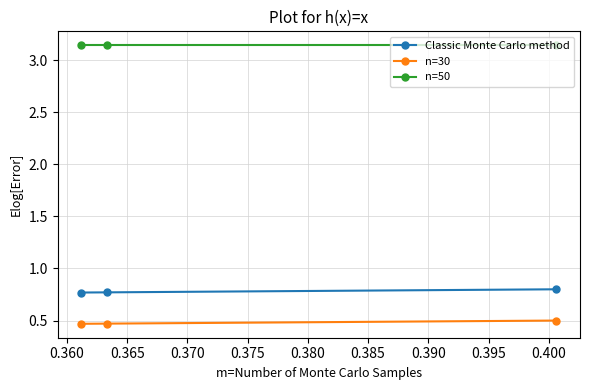

Rank the series by their maximum value, from highest to lowest.

n=50, Classic Monte Carlo method, n=30